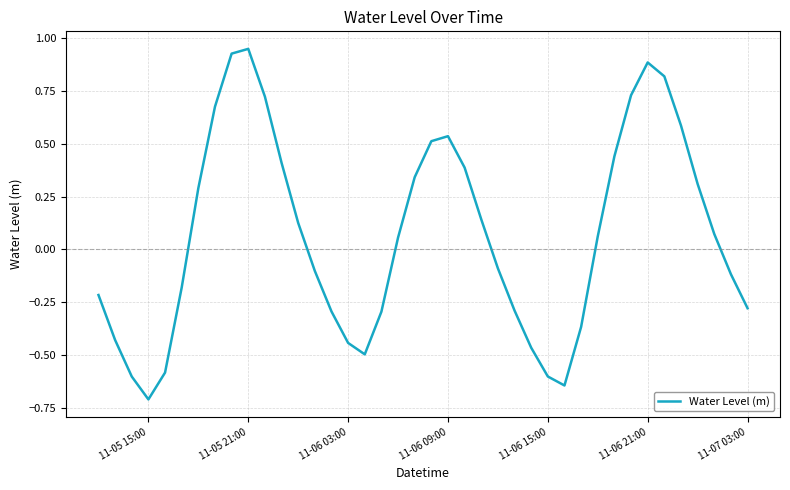

What is the minimum value shown in the chart?

-0.7